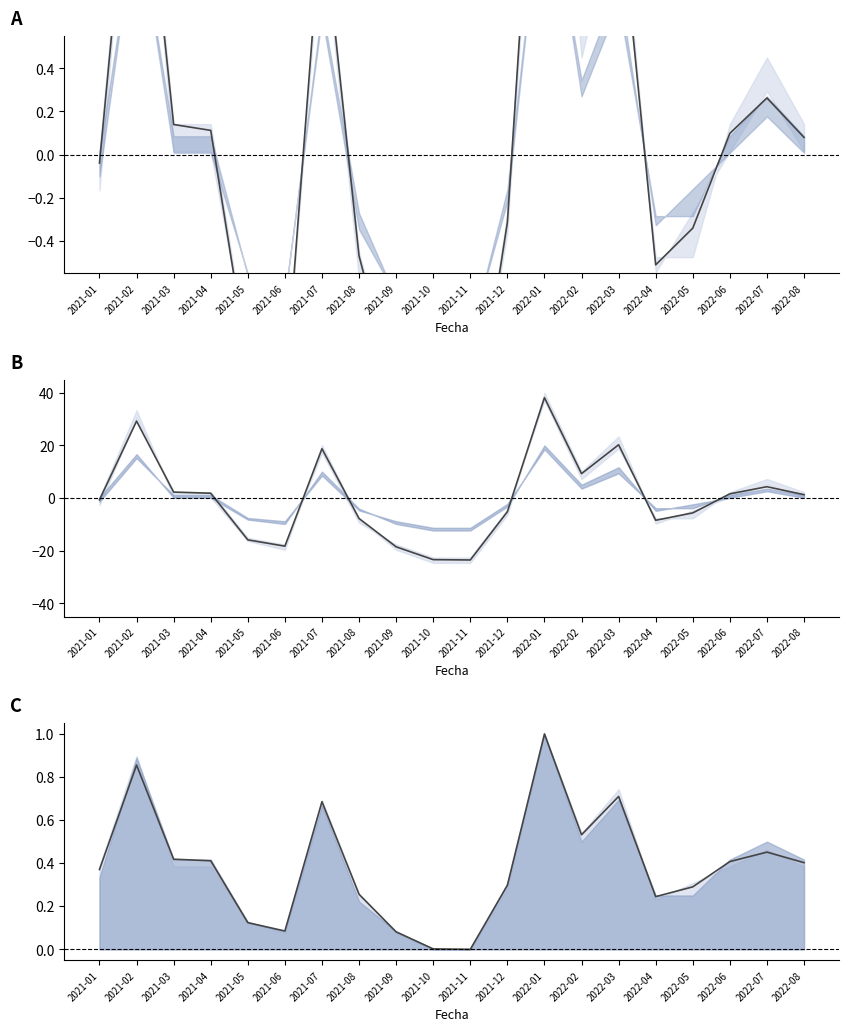

Reading left to right, extract all data points from this chart.

0.4	0.9	0.4	0.4	0.1	0.1	0.7	0.3	0.1	0.0	0.0	0.3	1.0	0.5	0.7	0.2	0.3	0.4	0.5	0.4